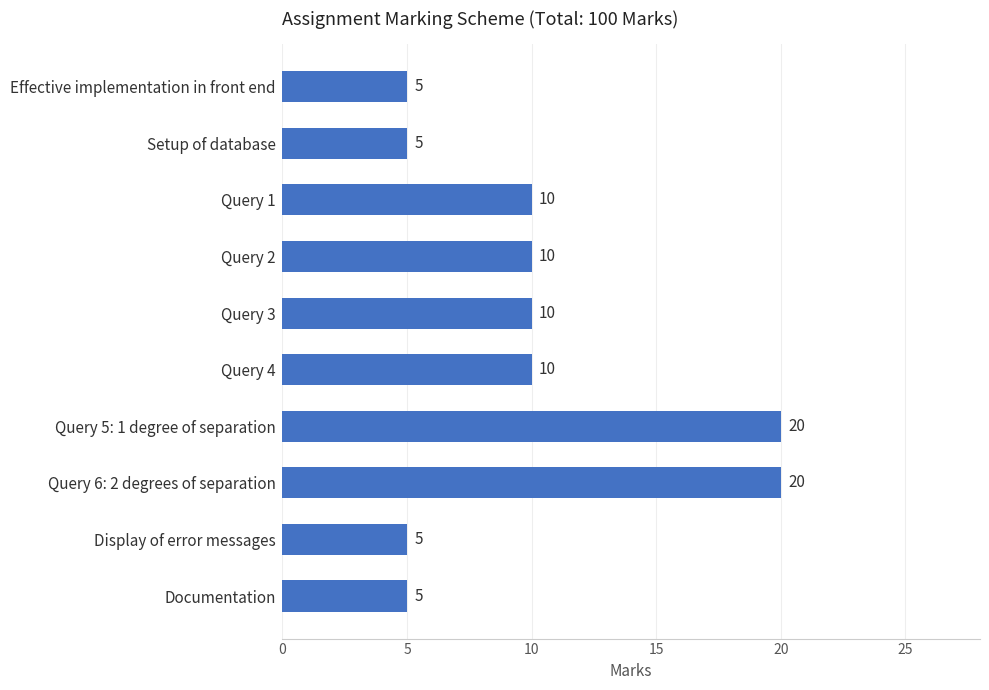

How many values are between 5 and 10?

8